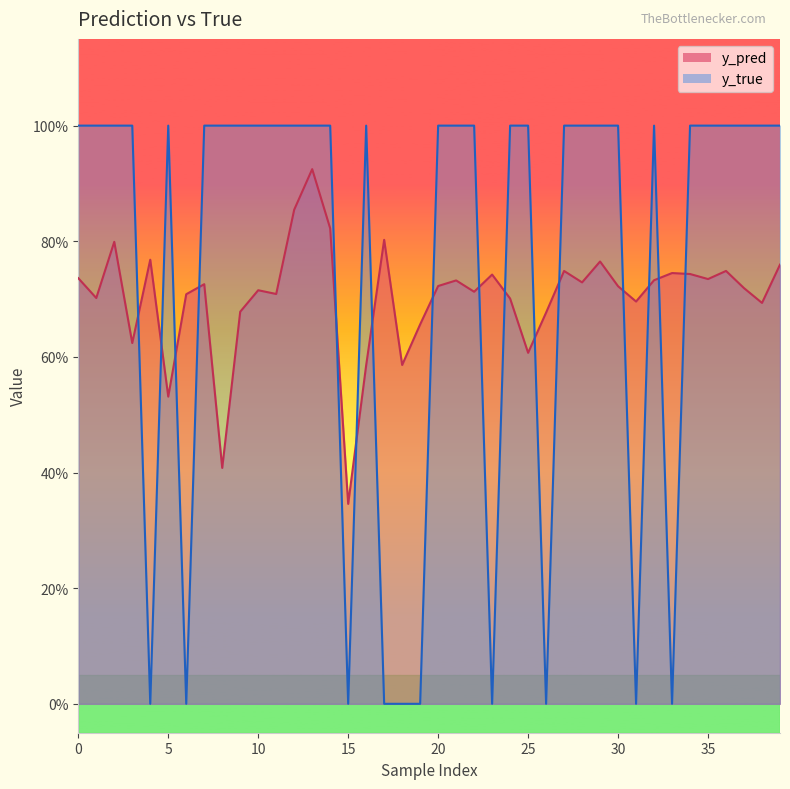

How many lines are shown in the chart?

2